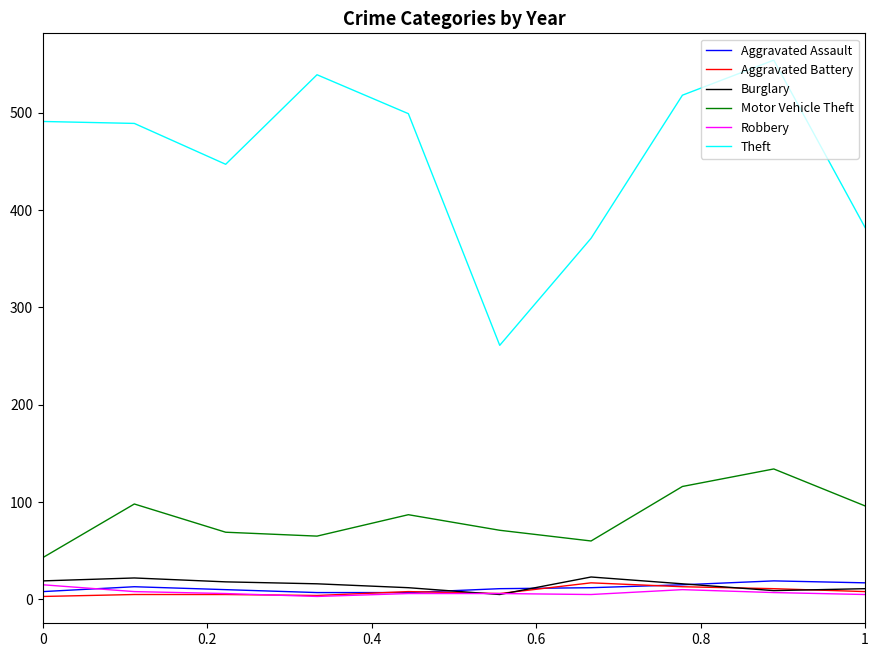

True or false: Theft and Robbery cross at least once.

False